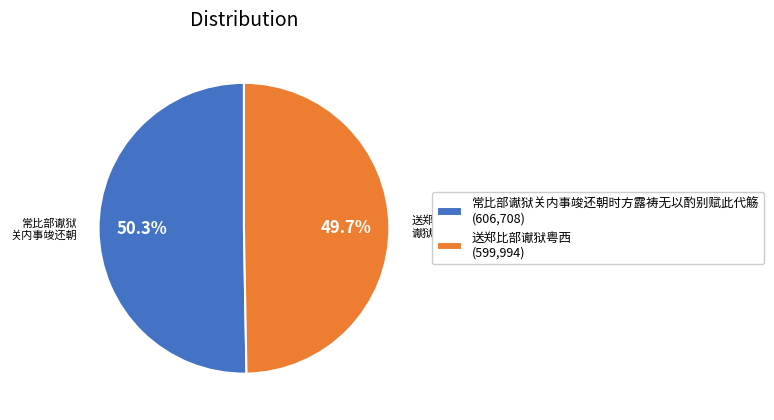

To the nearest percent, what is the difference between the 送郑比部谳狱粤西 and 常比部谳狱关内事竣还朝时方露祷无以酌别赋此代觞 slice percentages?

1%